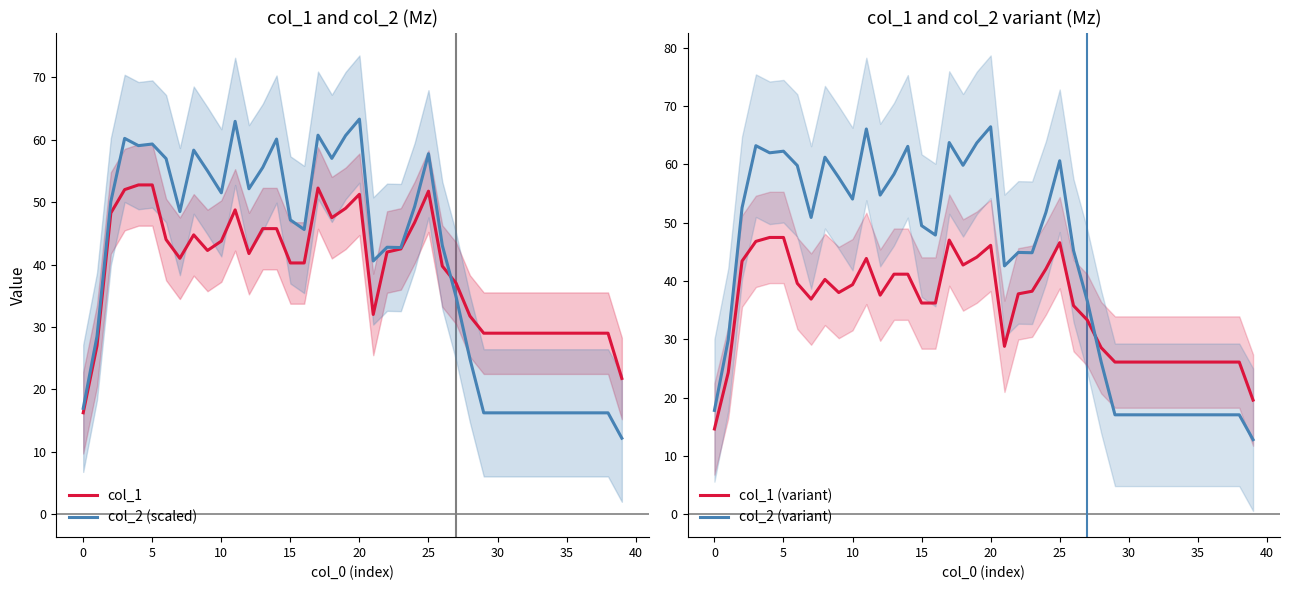

Which series has the largest range (max minus min)?

col_2 (variant)